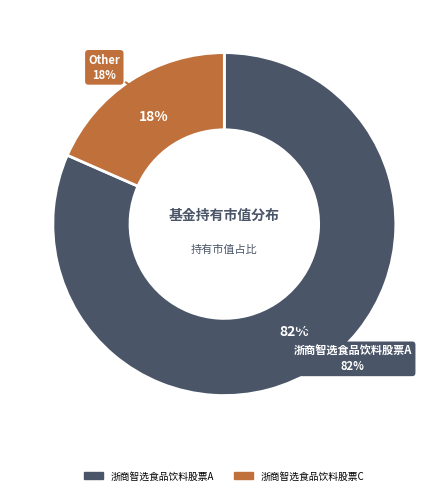

To the nearest percent, what is the average slice percentage?

50%